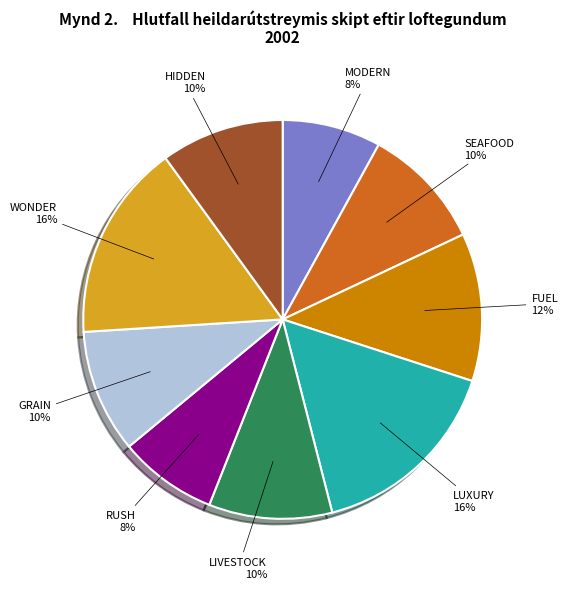

To the nearest percent, what is the average slice percentage?

11%